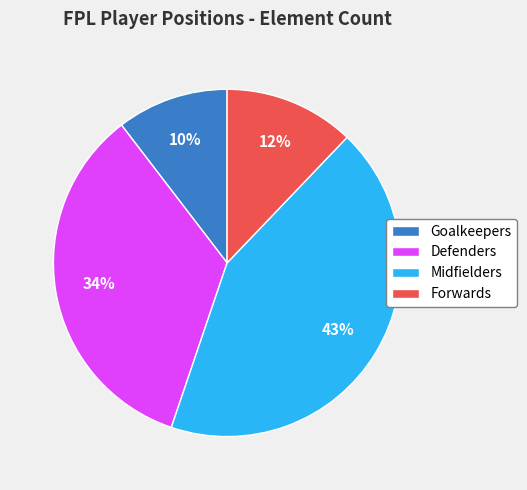

Count the number of slices in the pie.

4